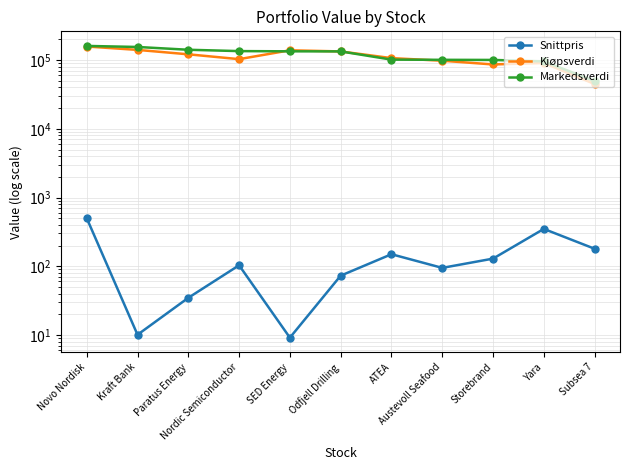

What is the sum of the Snittpris values at ATEA and SED Energy?

158.8